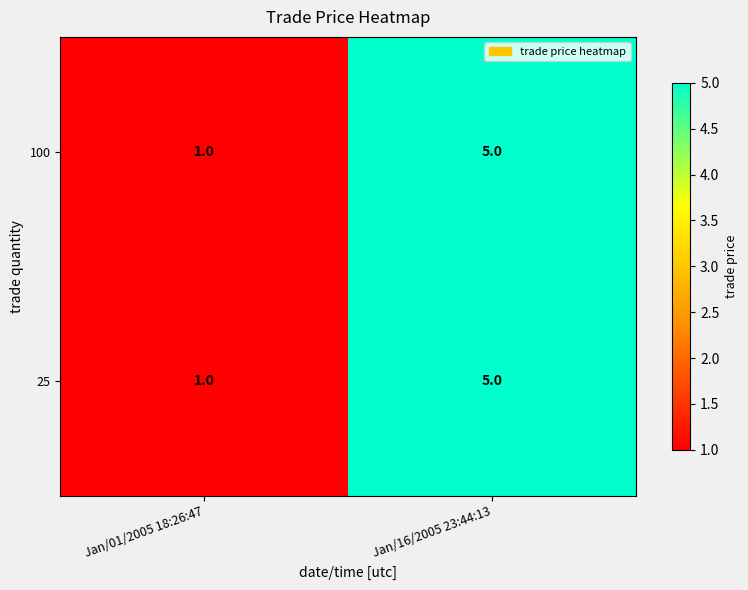

What is the maximum value shown in the chart?

5